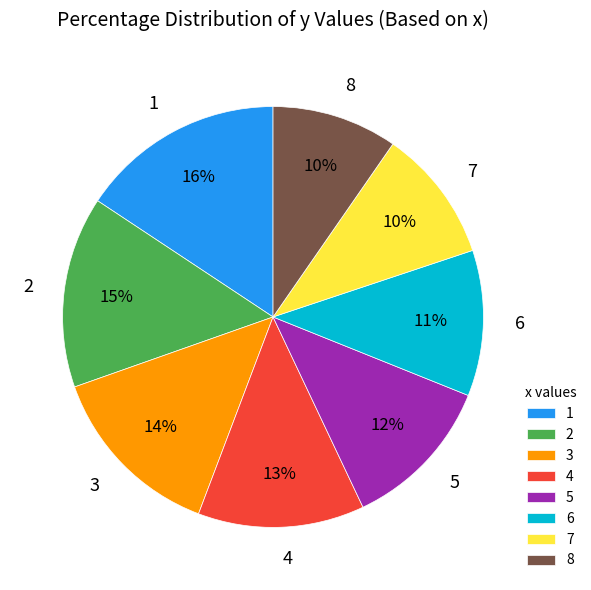

Is the sum of 4 and 7 greater than half?

No